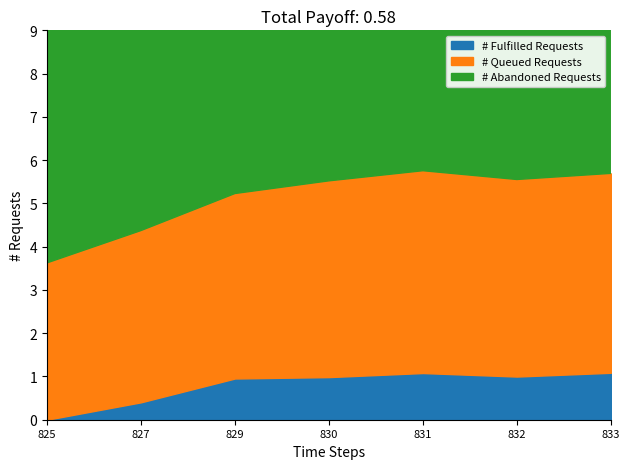

The # Fulfilled Requests series shows 1.0 at 829. True or false?

True